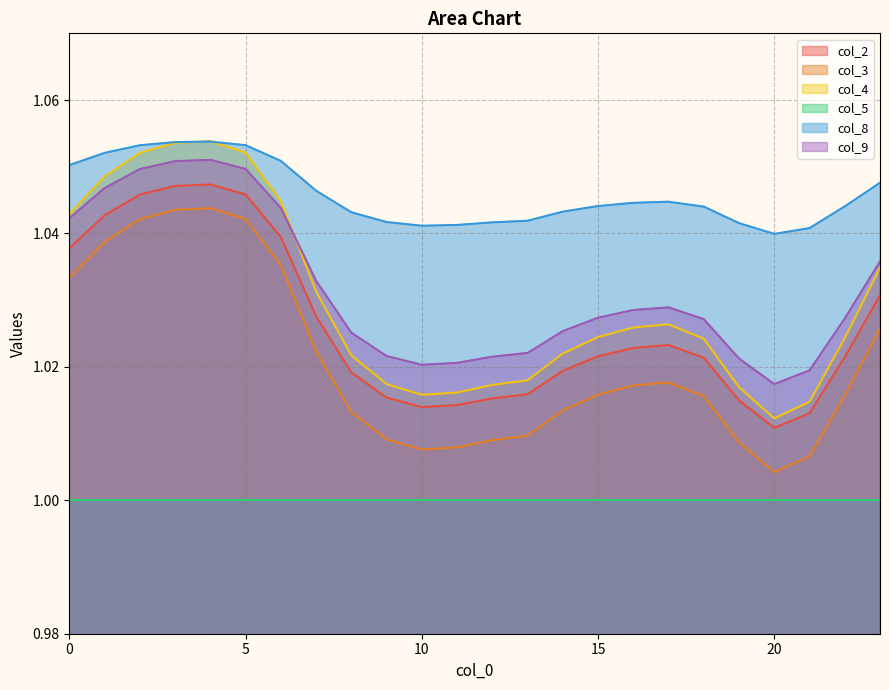

What is the sum of the col_9 values at 5 and 3?

2.1